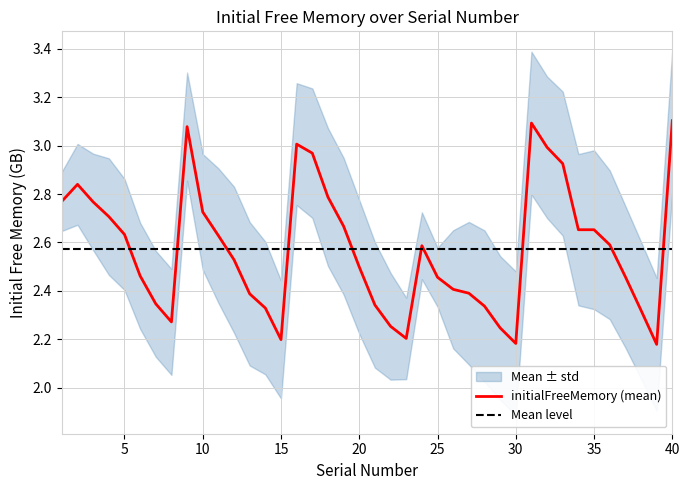

Which has a higher value, 35 or 17?

17